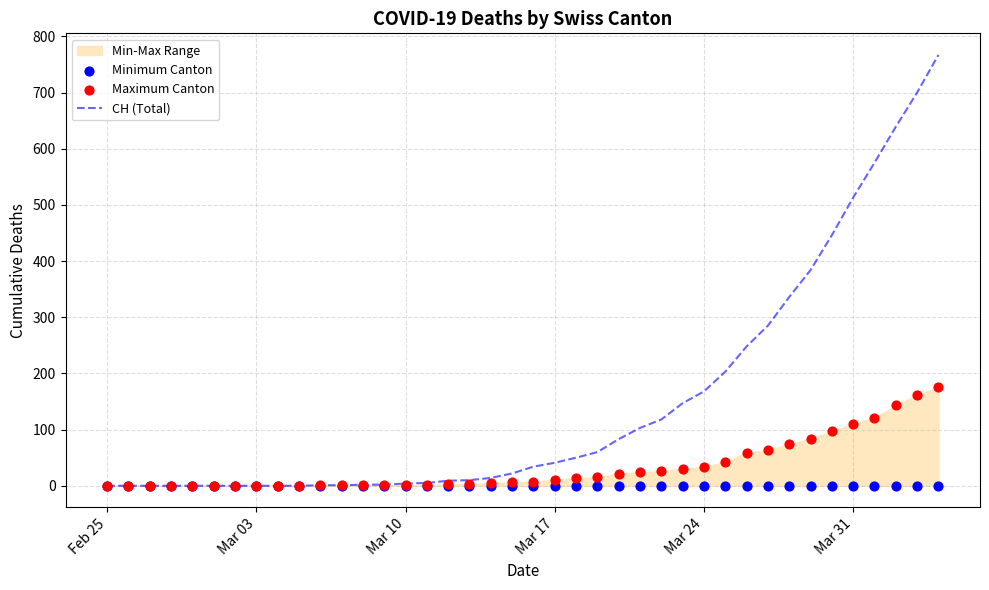

What is the maximum value for CH (Total)?

767